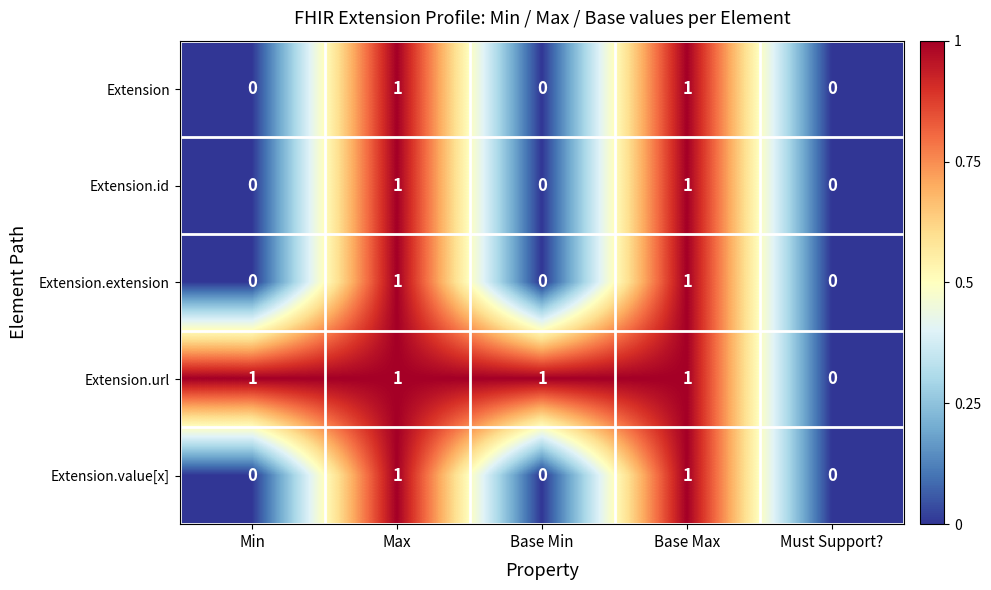

Count the Extension values in the range 0 to 1.

5